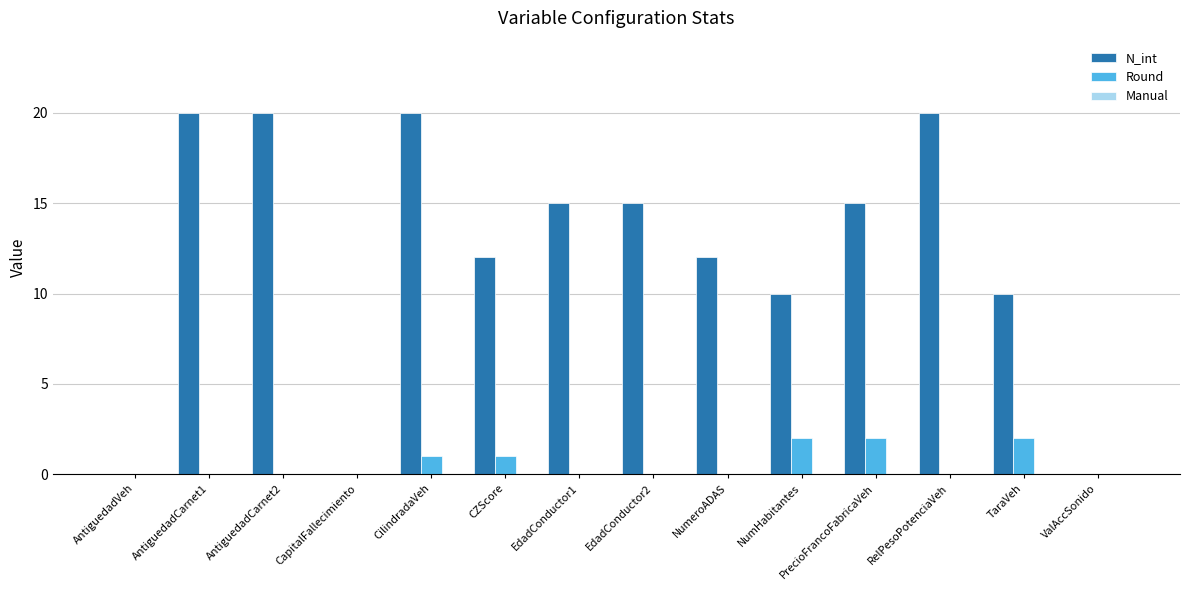

What is the sum of all N_int values?

169